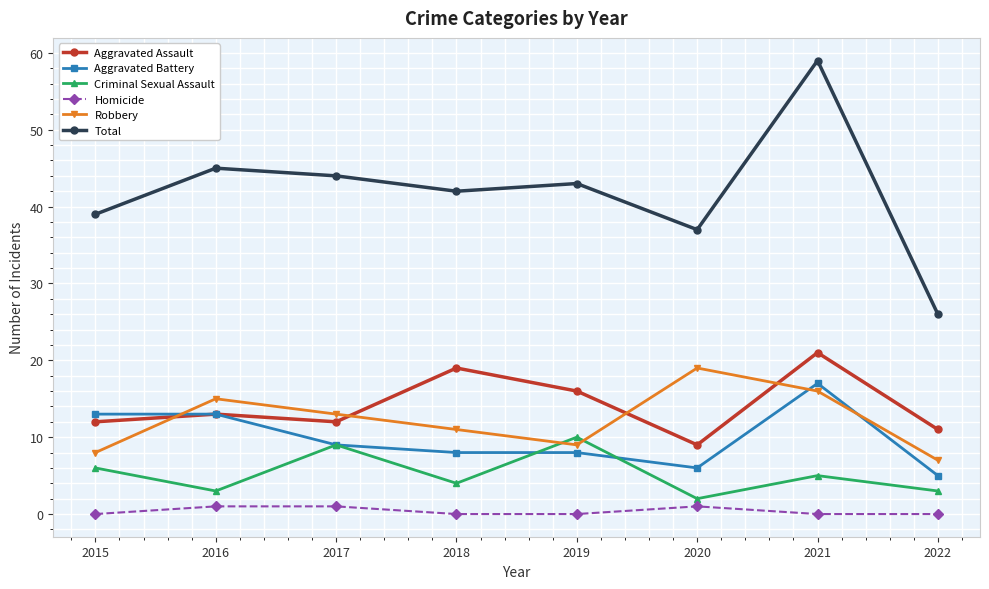

Where do Criminal Sexual Assault and Robbery first cross each other?

2018 and 2019